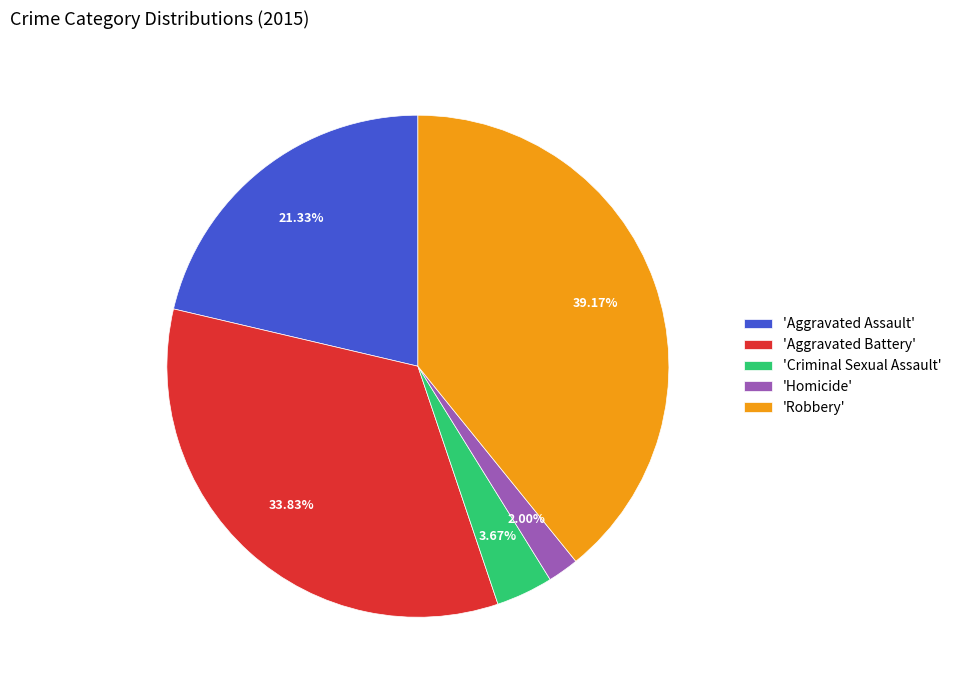

Is there a majority slice in this chart?

No